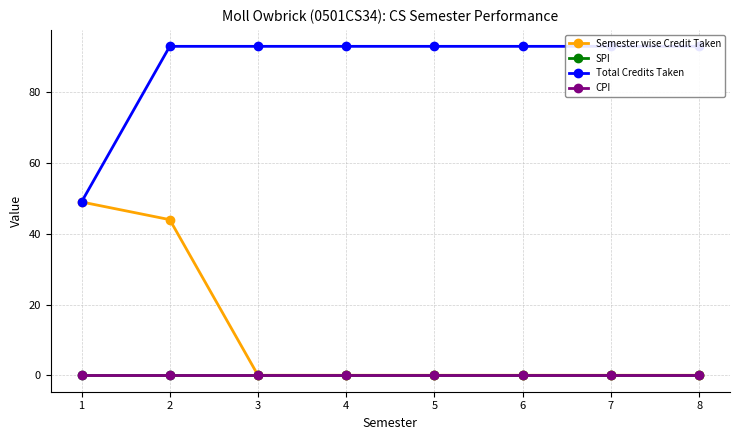

Is it true that Total Credits Taken equals 49 at 1?

True